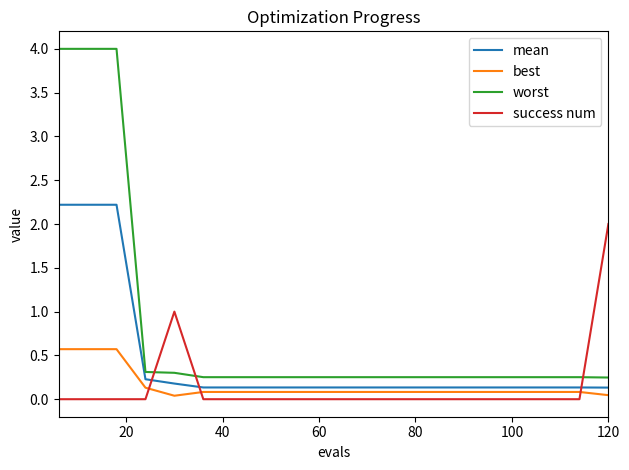

Rank the series by their maximum value, from lowest to highest.

best, success num, mean, worst